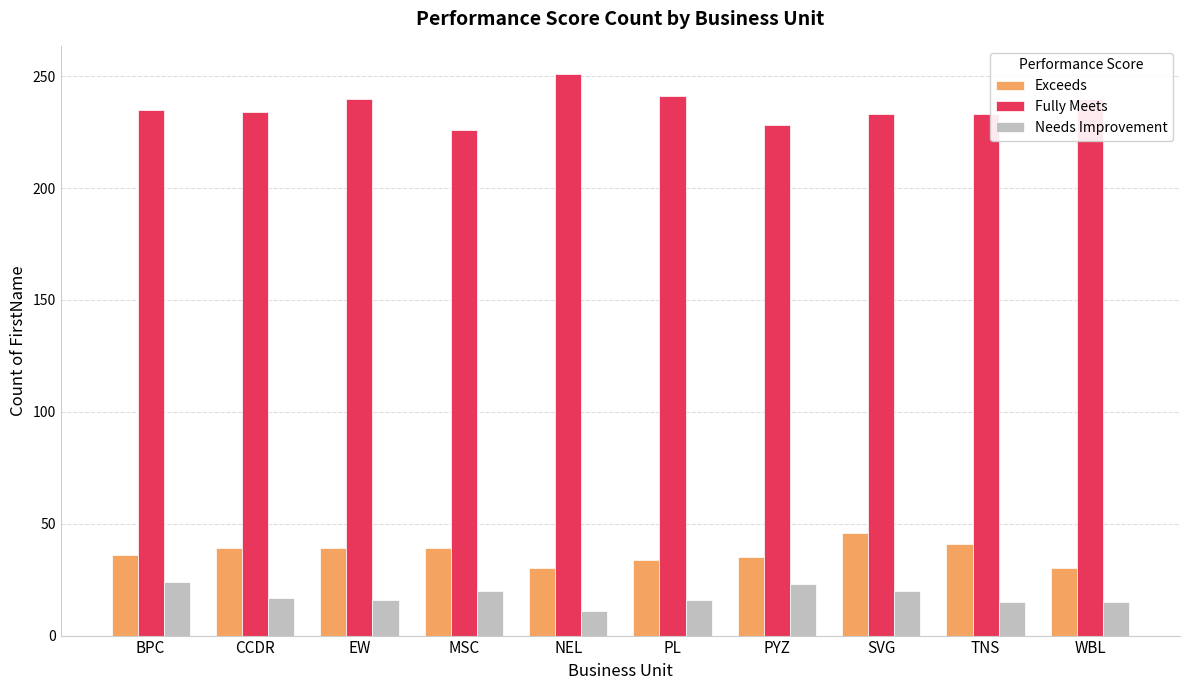

What is the label of the 10th bar from the left?

WBL